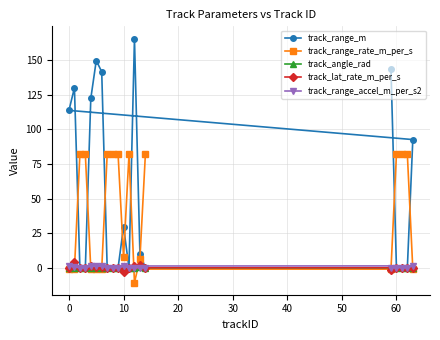

Is this an area chart (filled region under the line)?

No